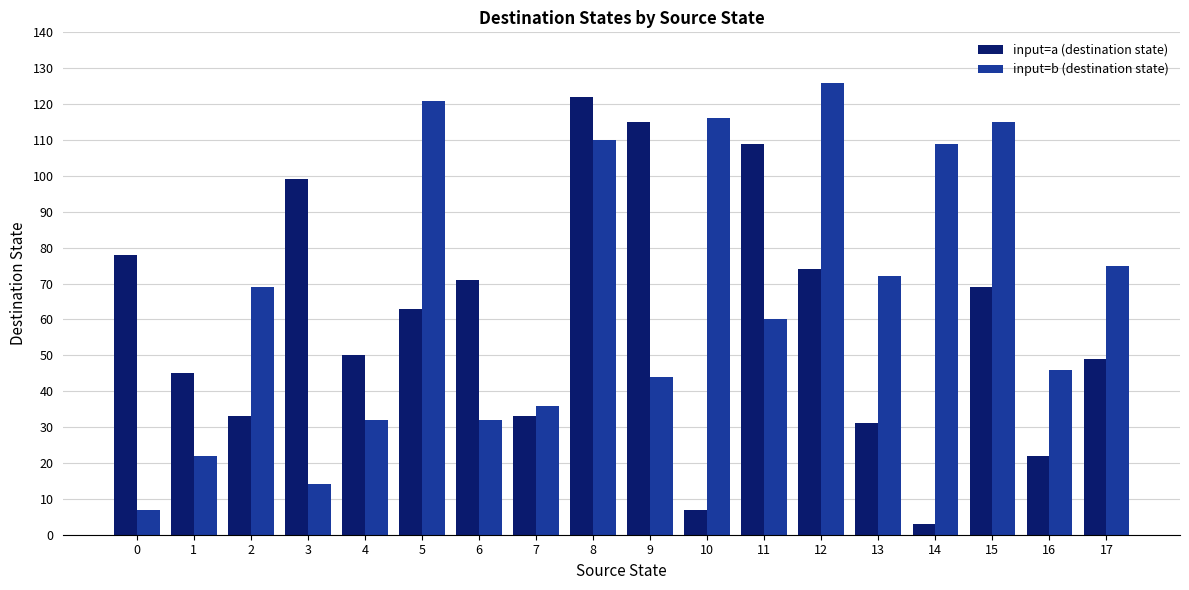

Rank the series by their average value, from lowest to highest.

input=a (destination state), input=b (destination state)